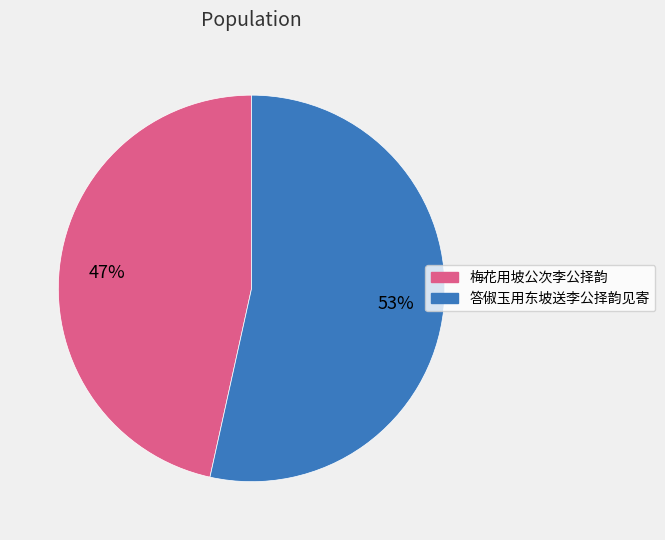

To the nearest percent, what percentage of the pie is 答俶玉用东坡送李公择韵见寄?

53%